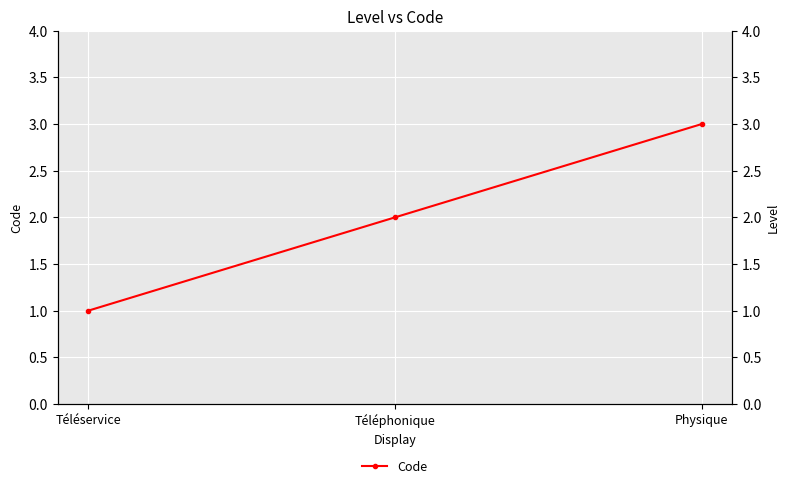

The chart shows a value of 5 at Physique. True or false?

False